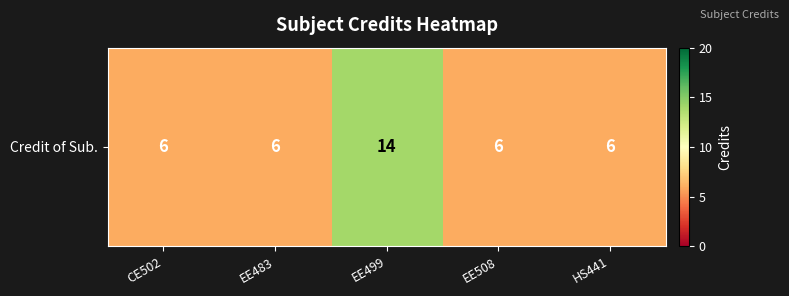

What is the difference between the maximum and minimum values?

8